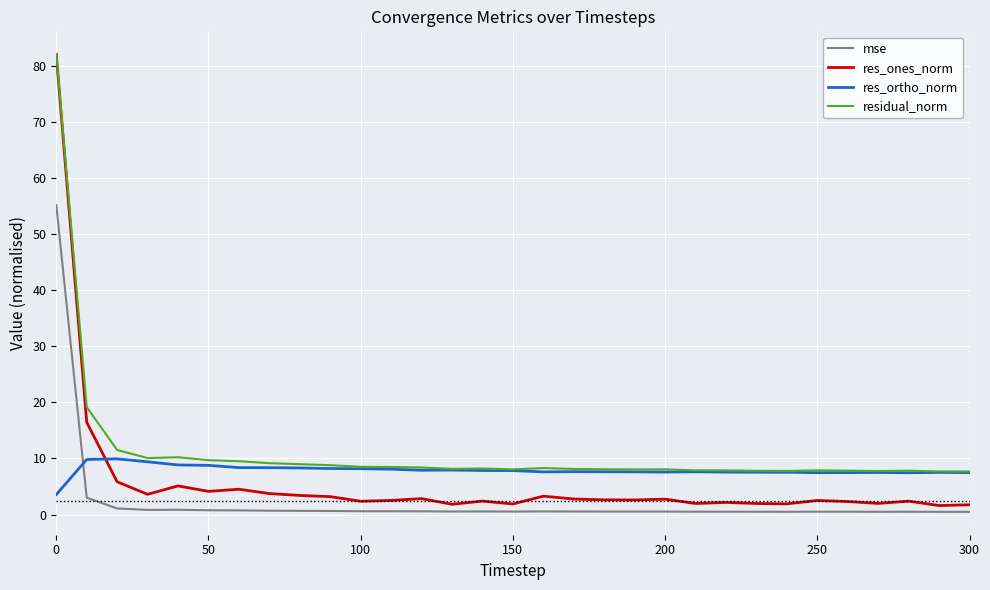

Which series has the largest range (max minus min)?

res_ones_norm